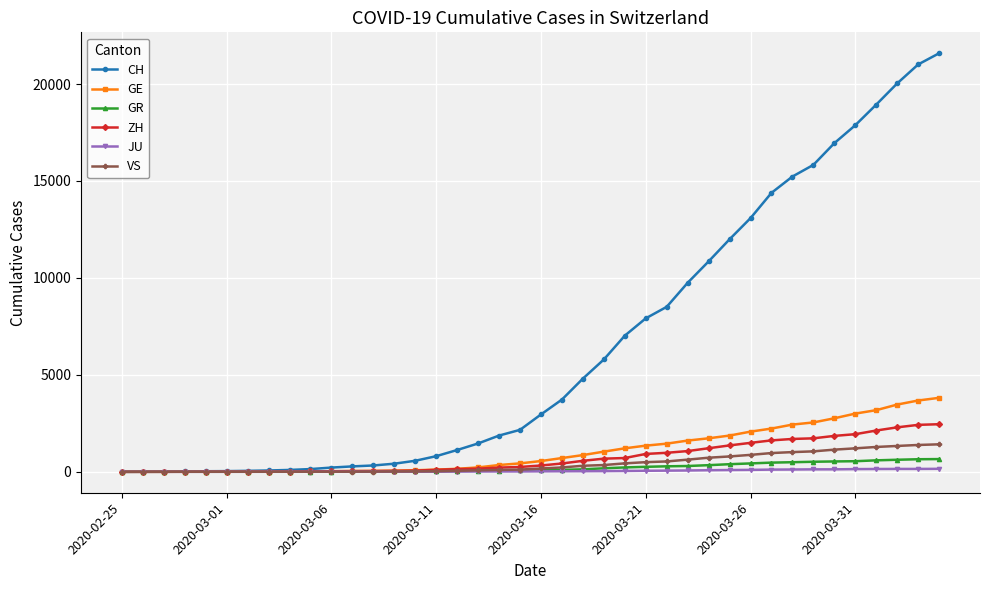

What is the maximum value for CH?

21587